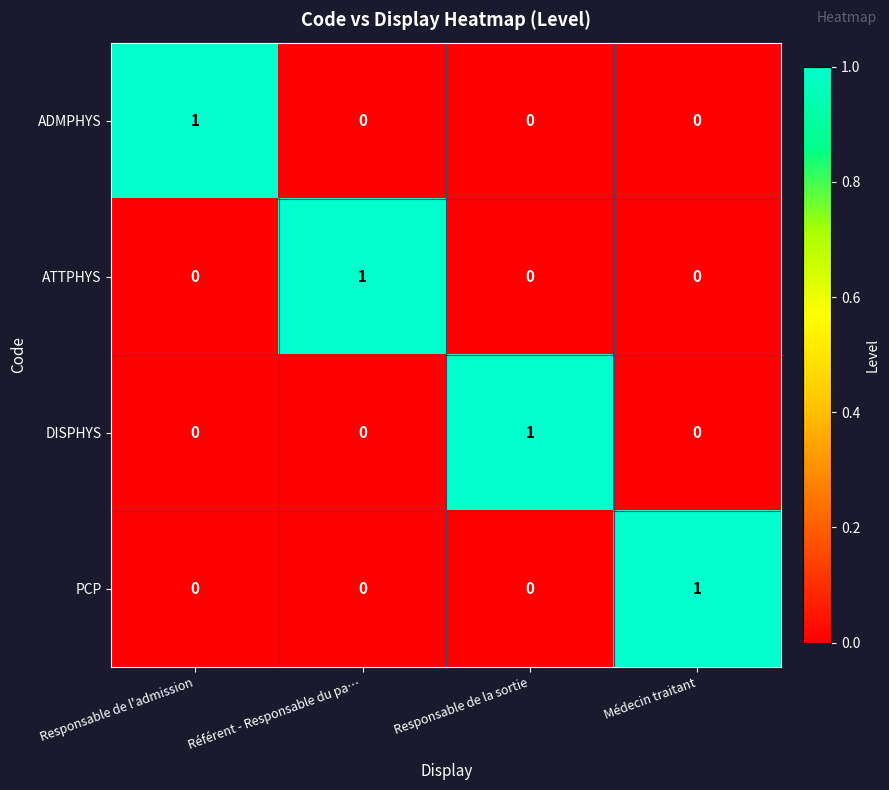

At how many categories does at least one series exceed 0?

4